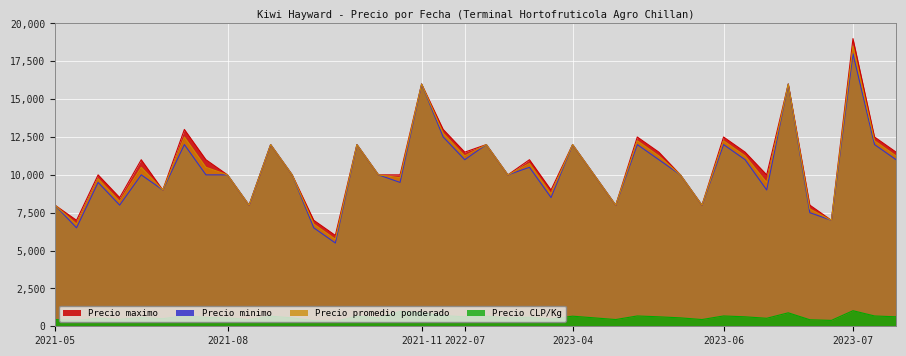

True or false: Precio minimo and Precio maximo intersect in this chart.

False